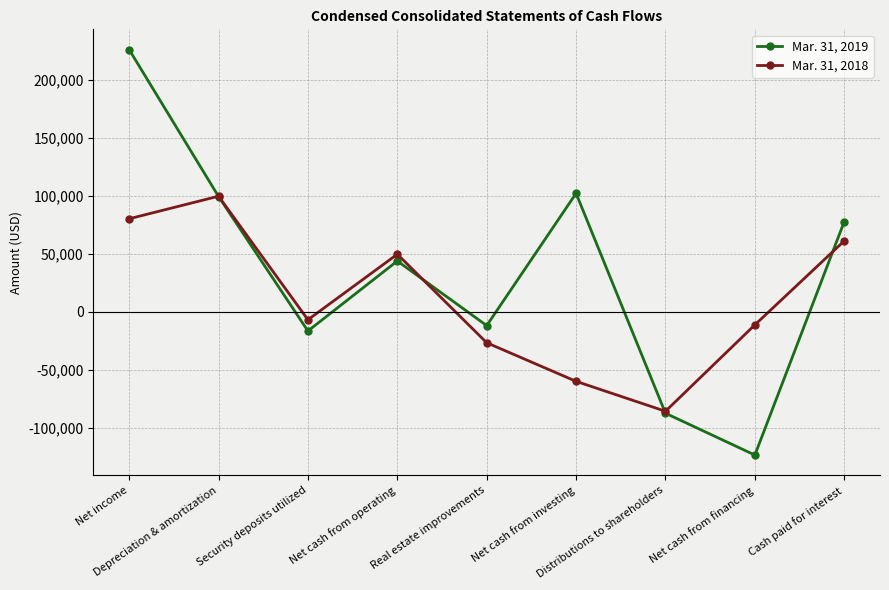

How many intersections are there between Mar. 31, 2018 and Mar. 31, 2019?

4